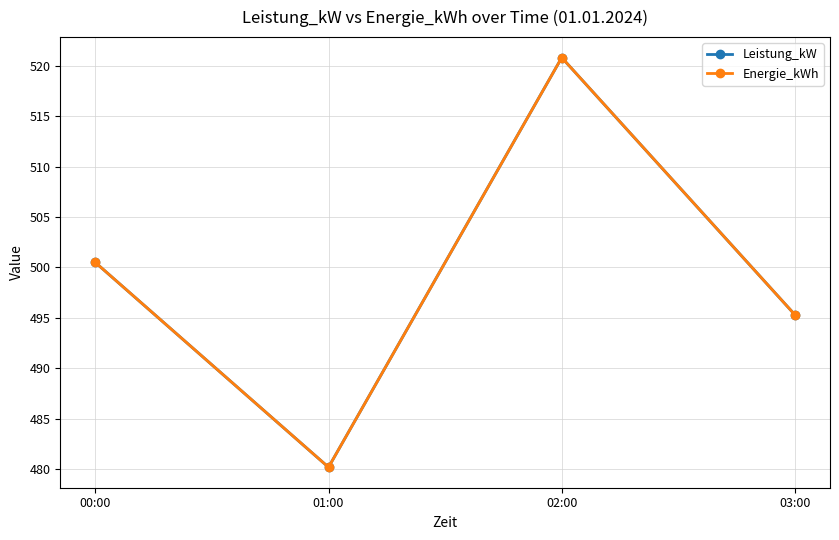

Reading left to right, transcribe all the data shown in this chart.

Leistung_kW: 00:00=500.5	01:00=480.2	02:00=520.8	03:00=495.3
Energie_kWh: 00:00=500.5	01:00=480.2	02:00=520.8	03:00=495.3